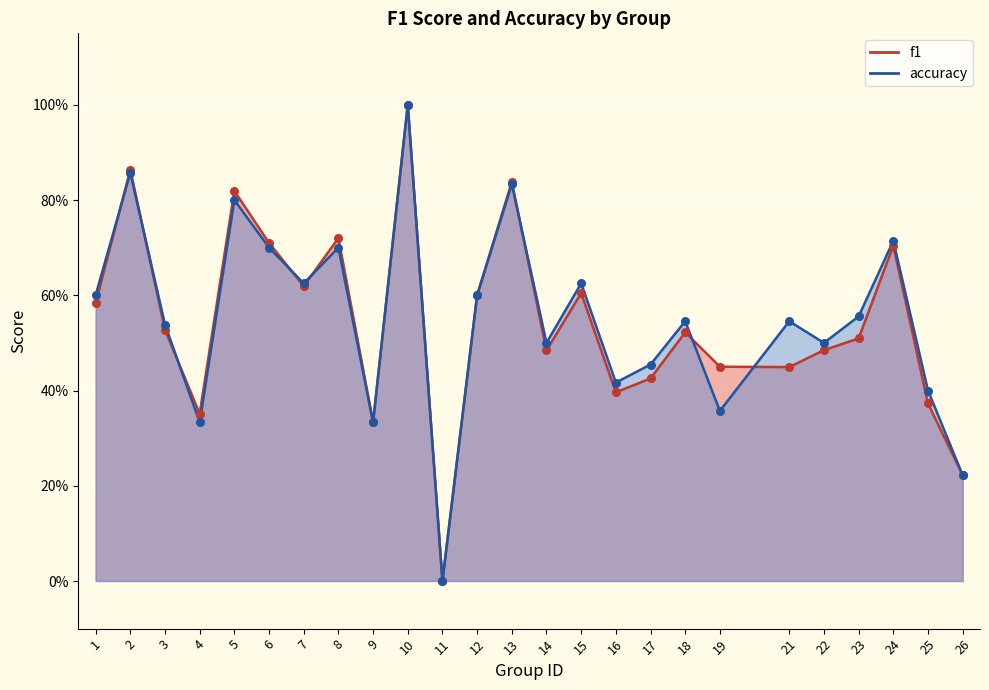

At which category is the sum across all series the highest?

10